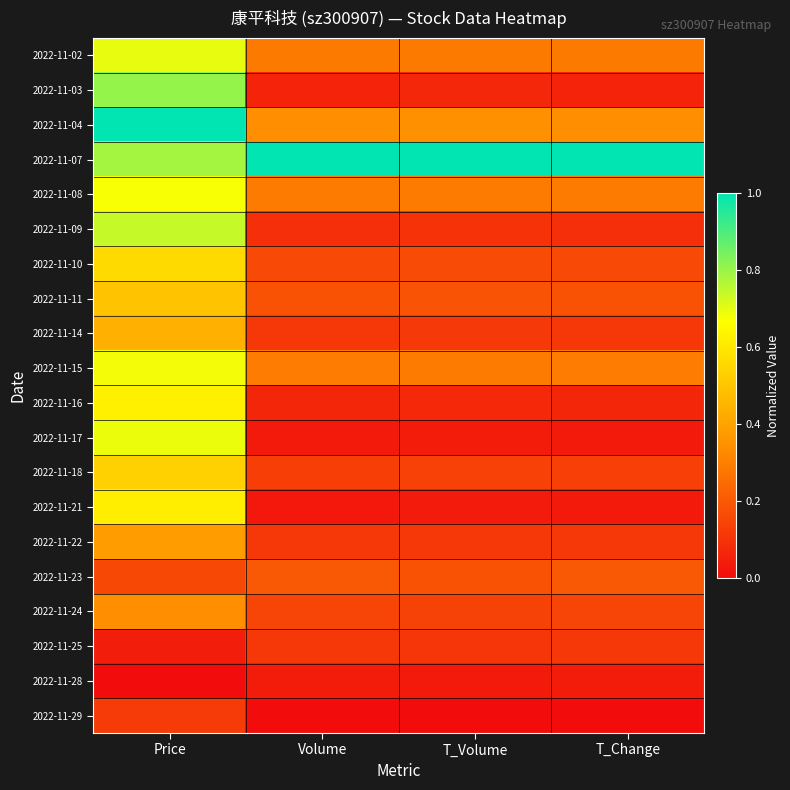

Reading left to right, list all the values displayed in this chart.

2022-11-02: Price=0.7	Volume=0.3	T_Volume=0.3	T_Change=0.3
2022-11-03: Price=0.8	Volume=0.1	T_Volume=0.1	T_Change=0.1
2022-11-04: Price=1.0	Volume=0.3	T_Volume=0.3	T_Change=0.3
2022-11-07: Price=0.8	Volume=1.0	T_Volume=1.0	T_Change=1.0
2022-11-08: Price=0.7	Volume=0.3	T_Volume=0.3	T_Change=0.3
2022-11-09: Price=0.7	Volume=0.1	T_Volume=0.1	T_Change=0.1
2022-11-10: Price=0.6	Volume=0.2	T_Volume=0.2	T_Change=0.2
2022-11-11: Price=0.5	Volume=0.2	T_Volume=0.2	T_Change=0.2
2022-11-14: Price=0.4	Volume=0.1	T_Volume=0.1	T_Change=0.1
2022-11-15: Price=0.7	Volume=0.3	T_Volume=0.3	T_Change=0.3
2022-11-16: Price=0.6	Volume=0.1	T_Volume=0.1	T_Change=0.1
2022-11-17: Price=0.7	Volume=0.0	T_Volume=0.0	T_Change=0.0
2022-11-18: Price=0.5	Volume=0.1	T_Volume=0.1	T_Change=0.1
2022-11-21: Price=0.6	Volume=0.0	T_Volume=0.0	T_Change=0.0
2022-11-22: Price=0.4	Volume=0.1	T_Volume=0.1	T_Change=0.1
2022-11-23: Price=0.2	Volume=0.2	T_Volume=0.2	T_Change=0.2
2022-11-24: Price=0.3	Volume=0.1	T_Volume=0.1	T_Change=0.1
2022-11-25: Price=0.0	Volume=0.1	T_Volume=0.1	T_Change=0.1
2022-11-28: Price=0.0	Volume=0.0	T_Volume=0.0	T_Change=0.0
2022-11-29: Price=0.1	Volume=0.0	T_Volume=0.0	T_Change=0.0